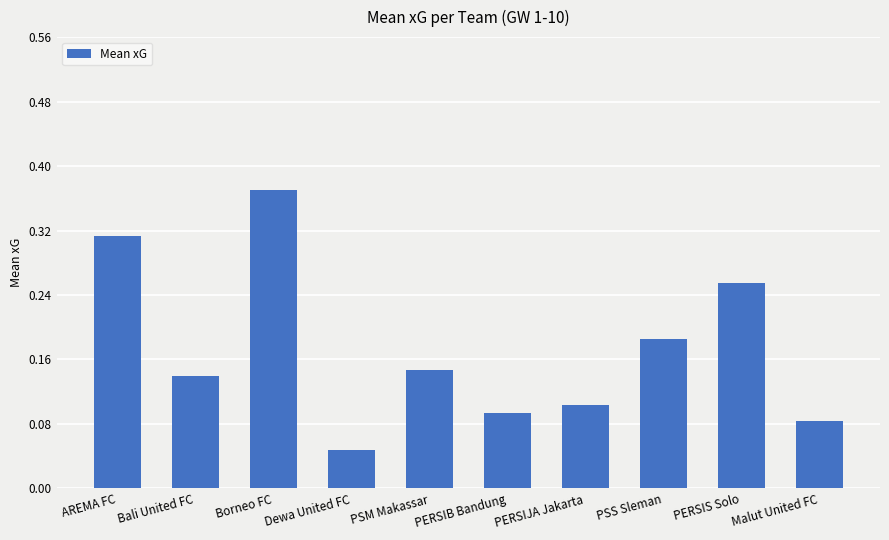

What is the label of the 1st bar from the right?

Malut United FC